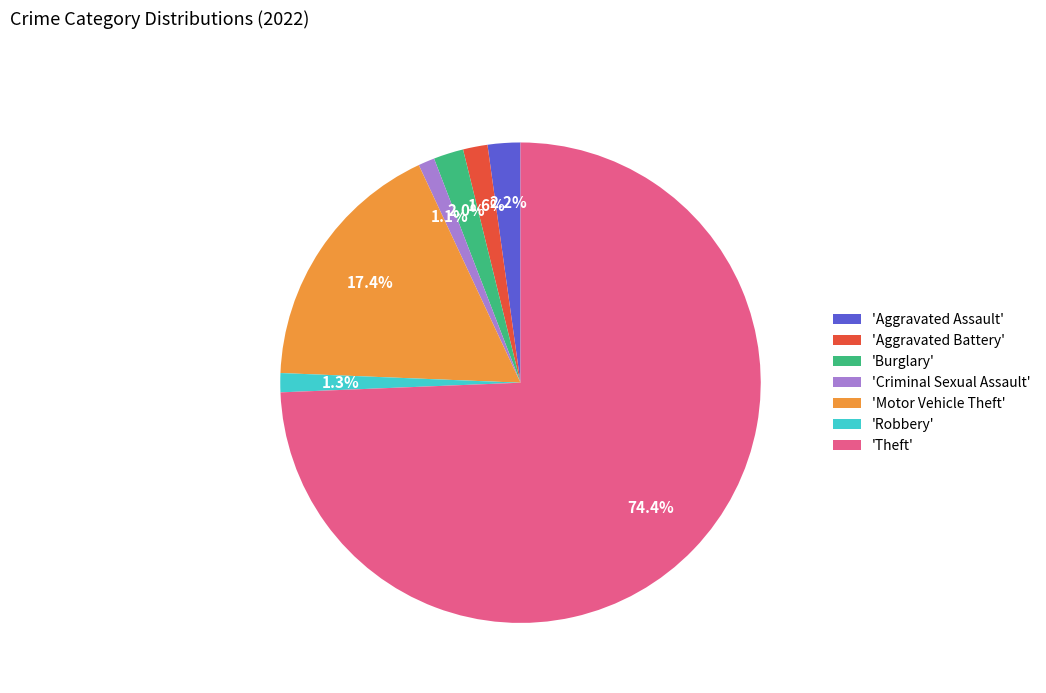

Which has a higher value, 'Aggravated Assault' or 'Motor Vehicle Theft'?

'Motor Vehicle Theft'